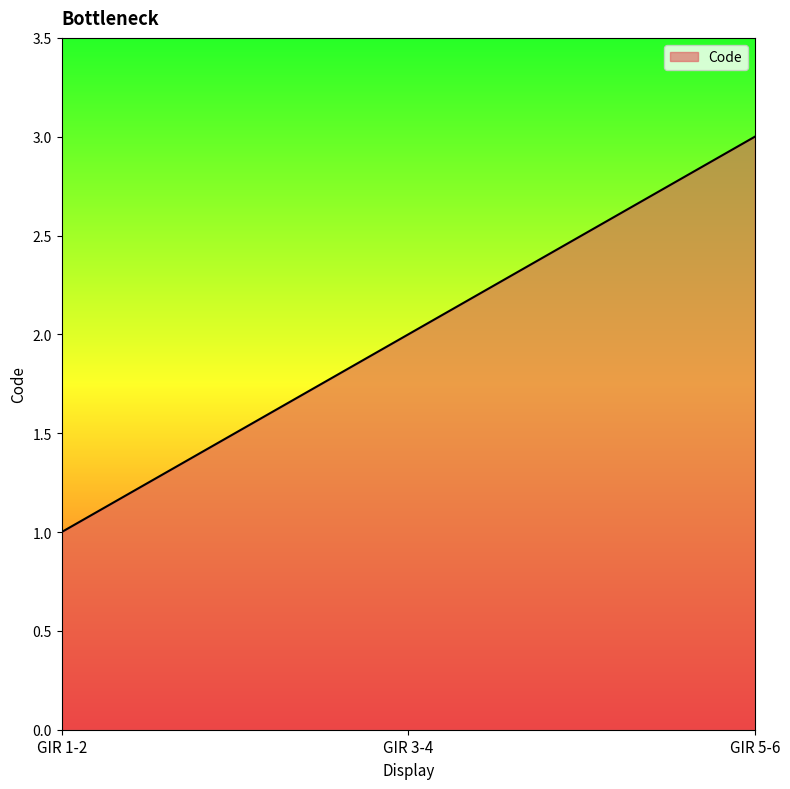

Count the values in the range 1 to 3.

3